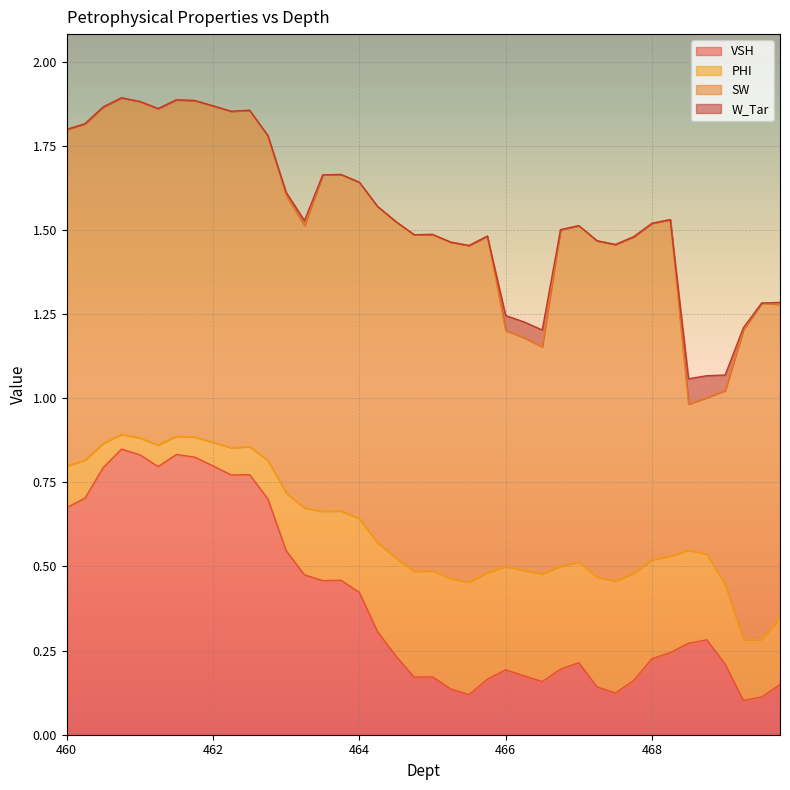

Between 465.25 and 468.0, which series saw the biggest shift?

VSH